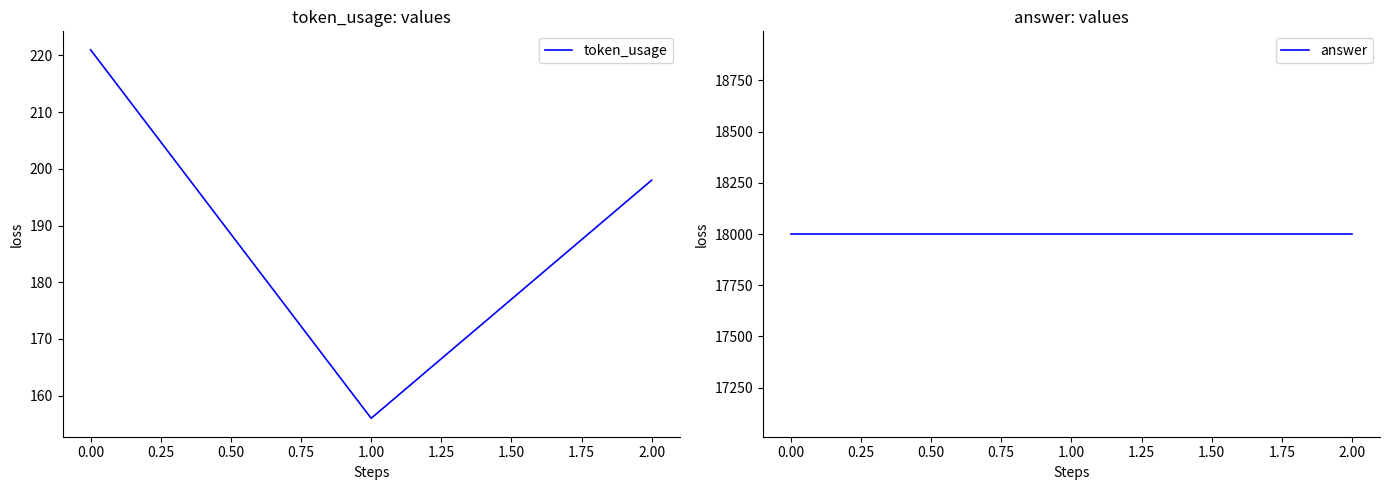

Which series has the largest total across all categories?

answer